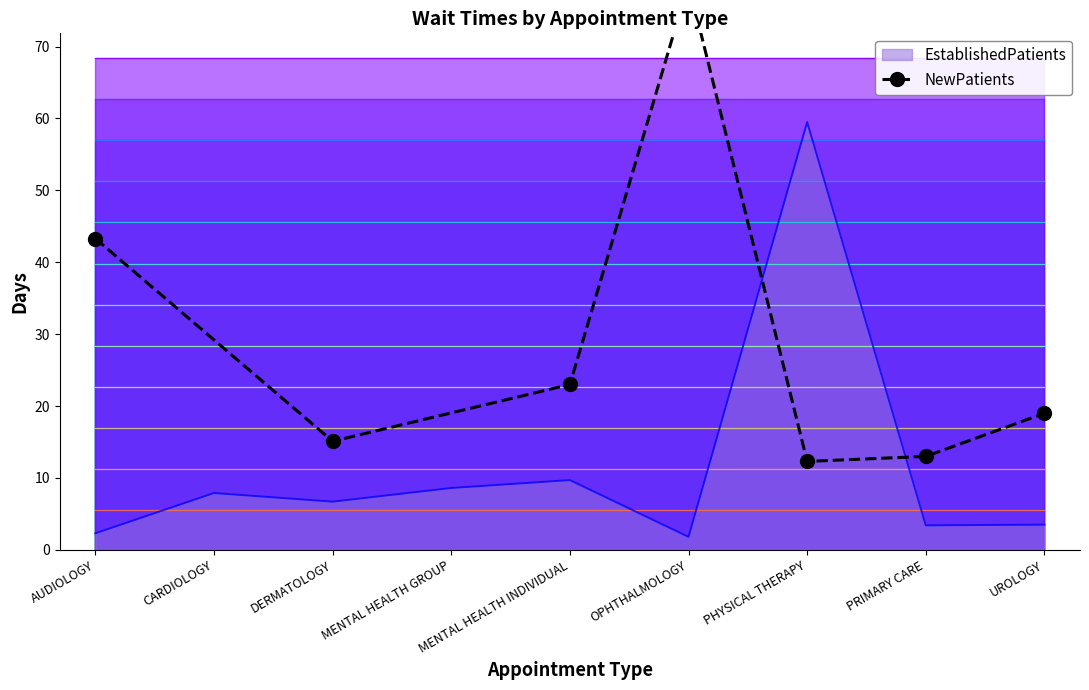

At which label is the value closest to 45?

AUDIOLOGY